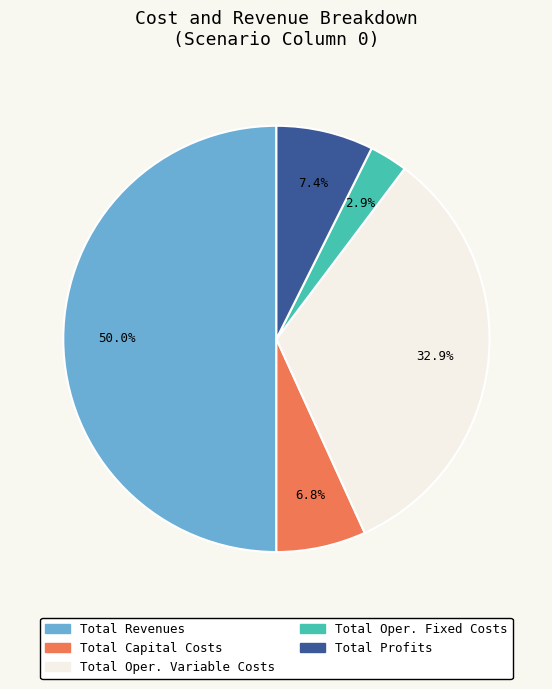

How many slices are in this pie chart?

5